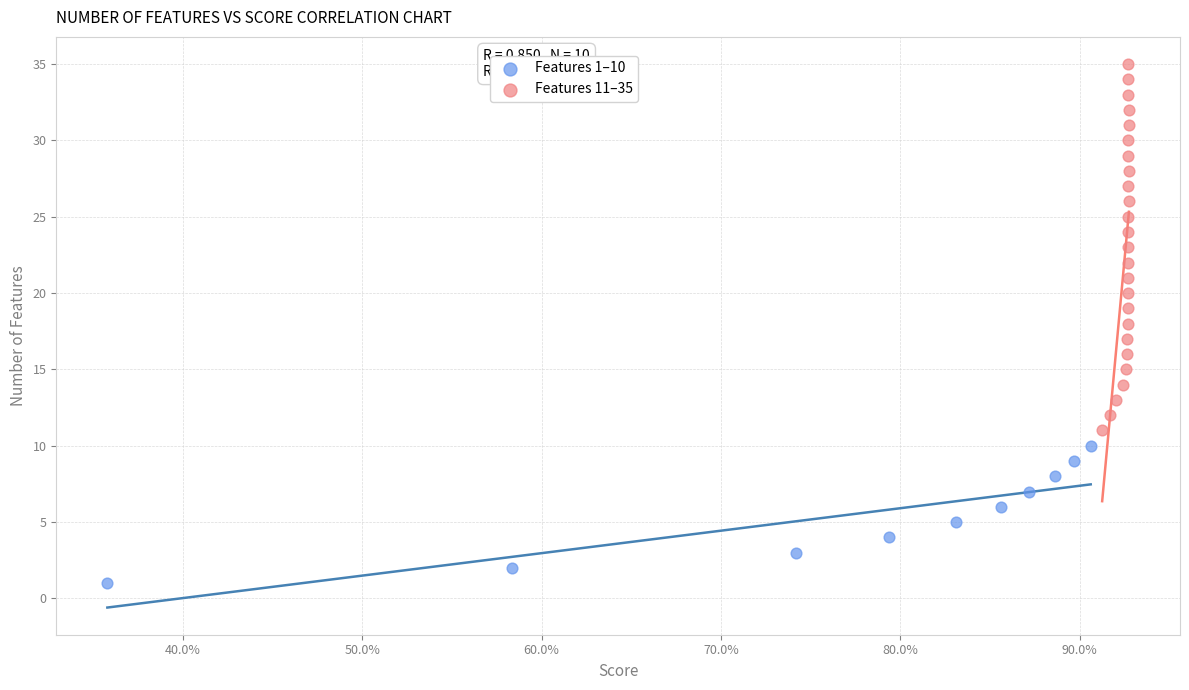

Which series has the largest Y range (max minus min)?

Features 11–35